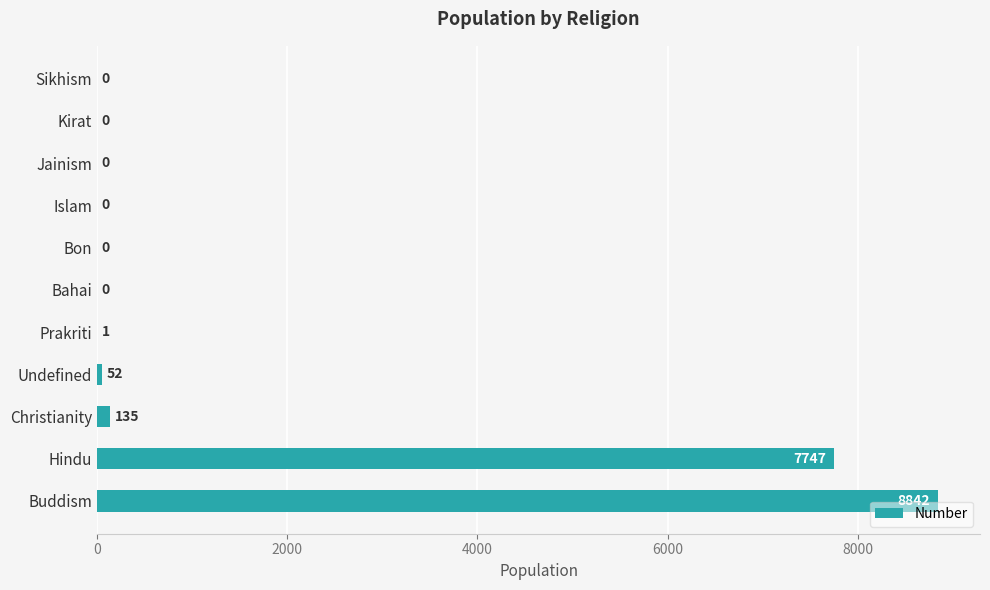

Which label corresponds to the largest value in the chart?

Buddism